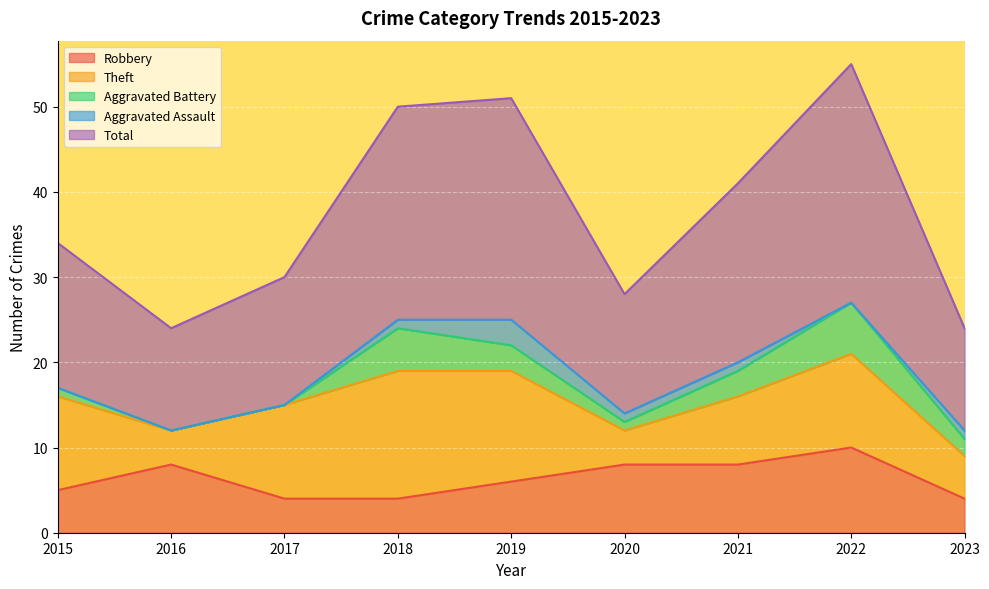

True or false: Theft and Aggravated Assault intersect in this chart.

False